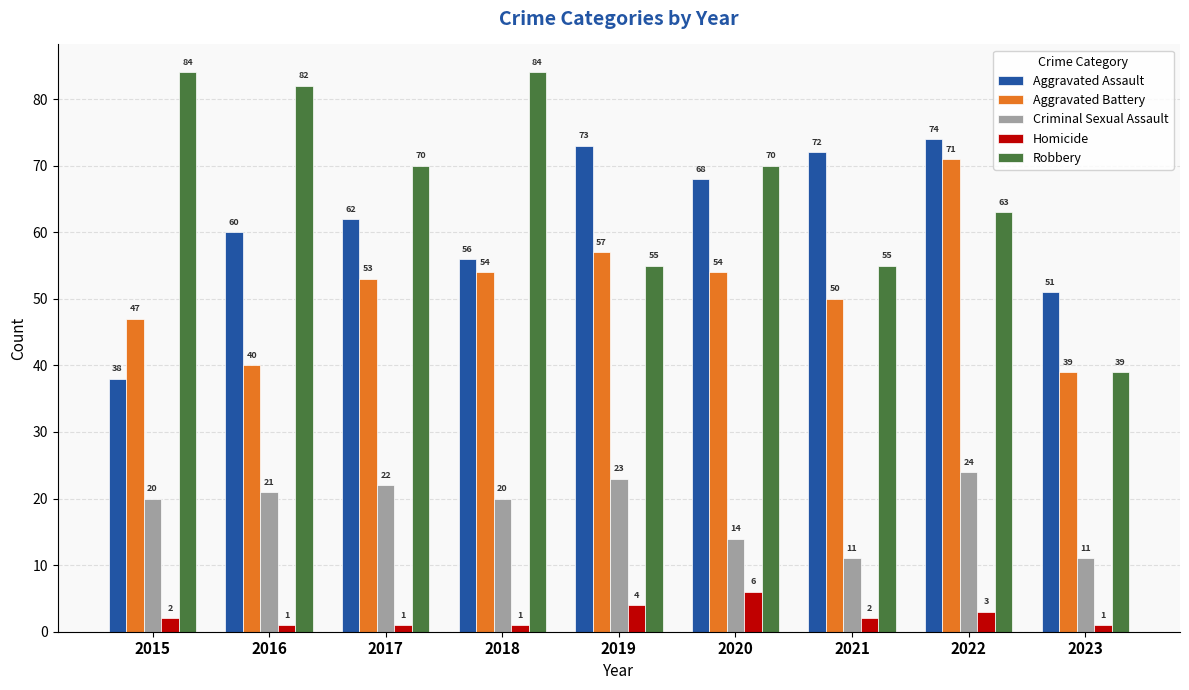

Rank the series by their maximum value, from lowest to highest.

Homicide, Criminal Sexual Assault, Aggravated Battery, Aggravated Assault, Robbery